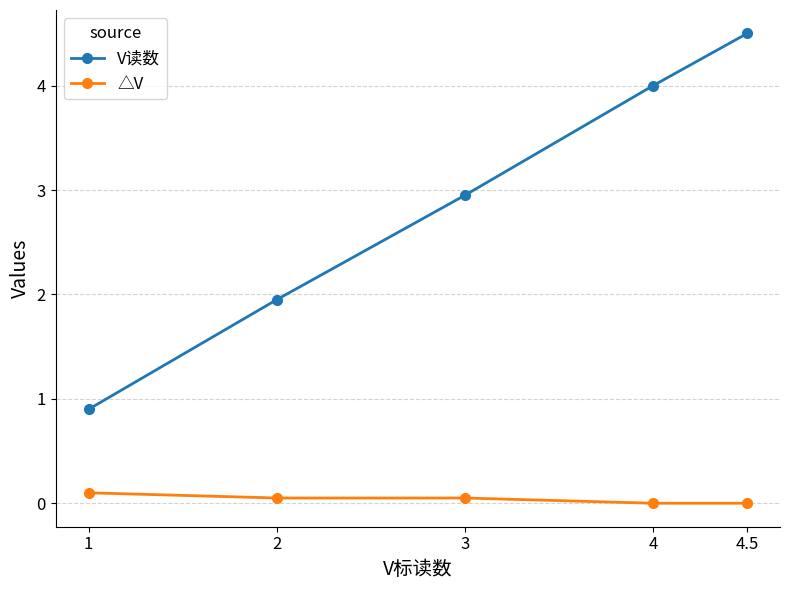

What position from the right is 4?

2